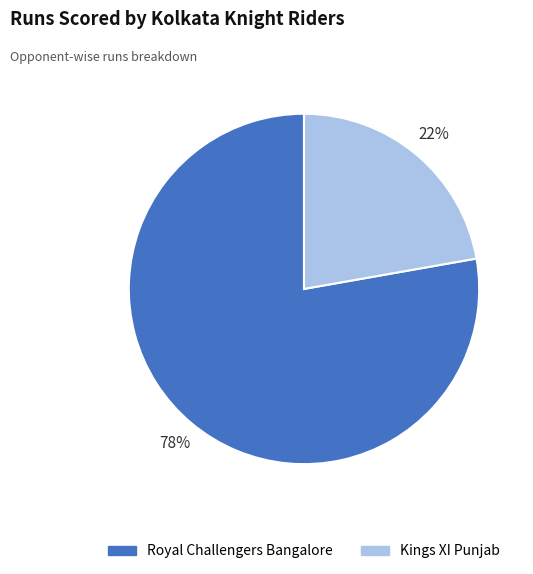

Count the number of slices in the pie.

2